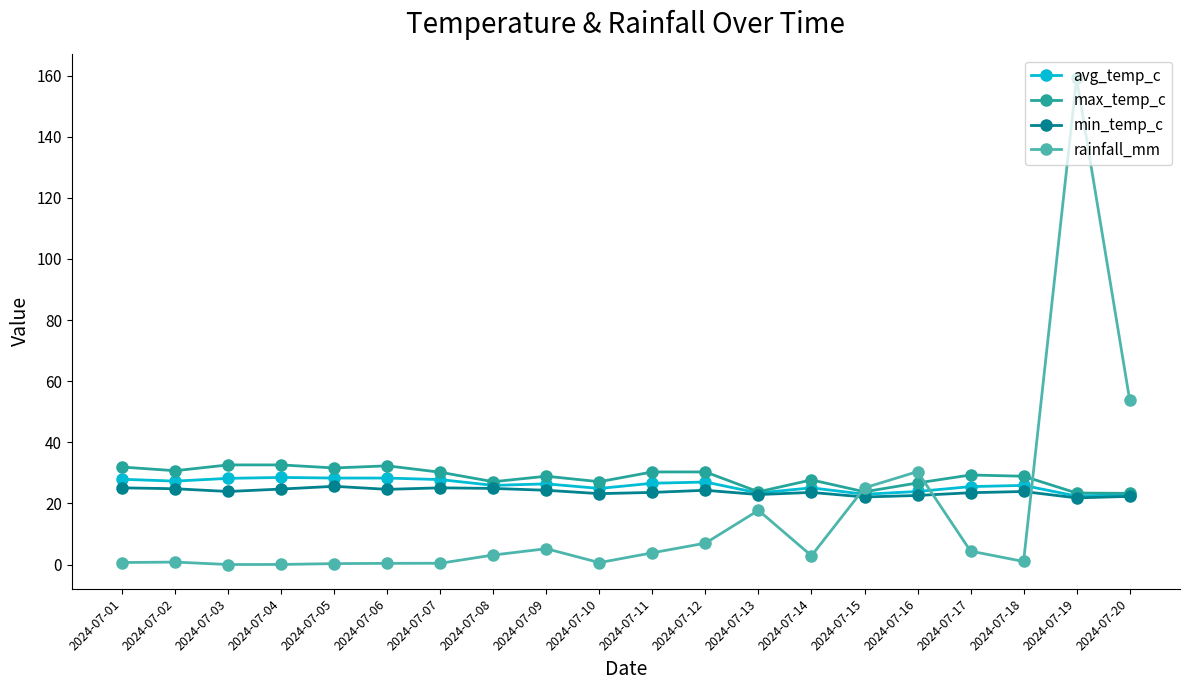

Is the value of min_temp_c at 2024-07-17 greater than the value of rainfall_mm at 2024-07-19?

No